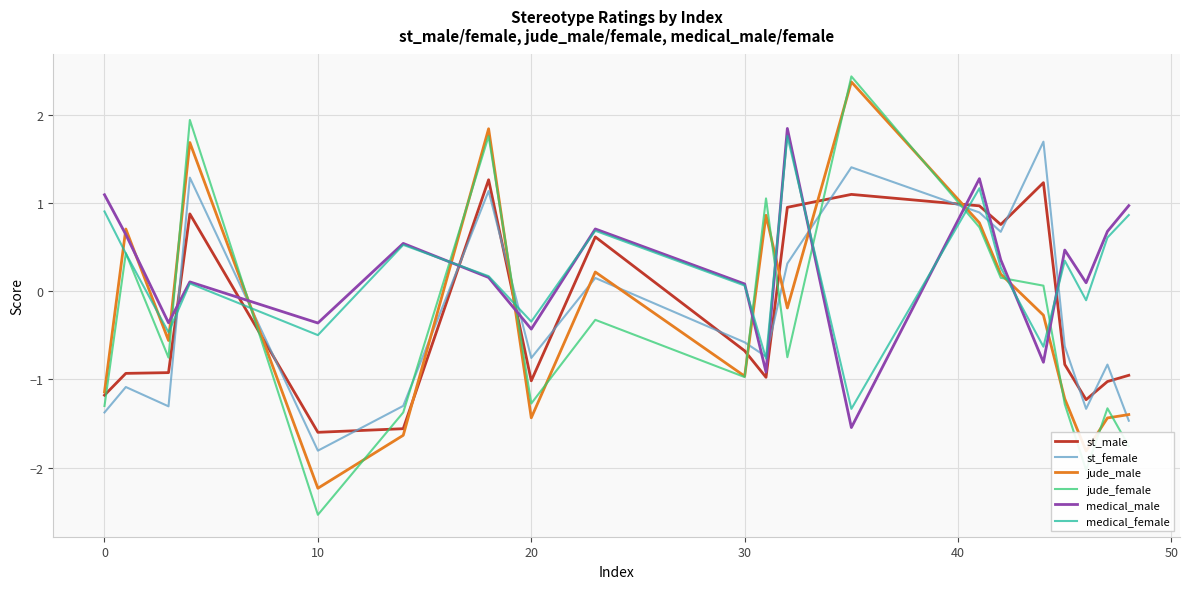

Which series has the widest spread of values?

jude_female